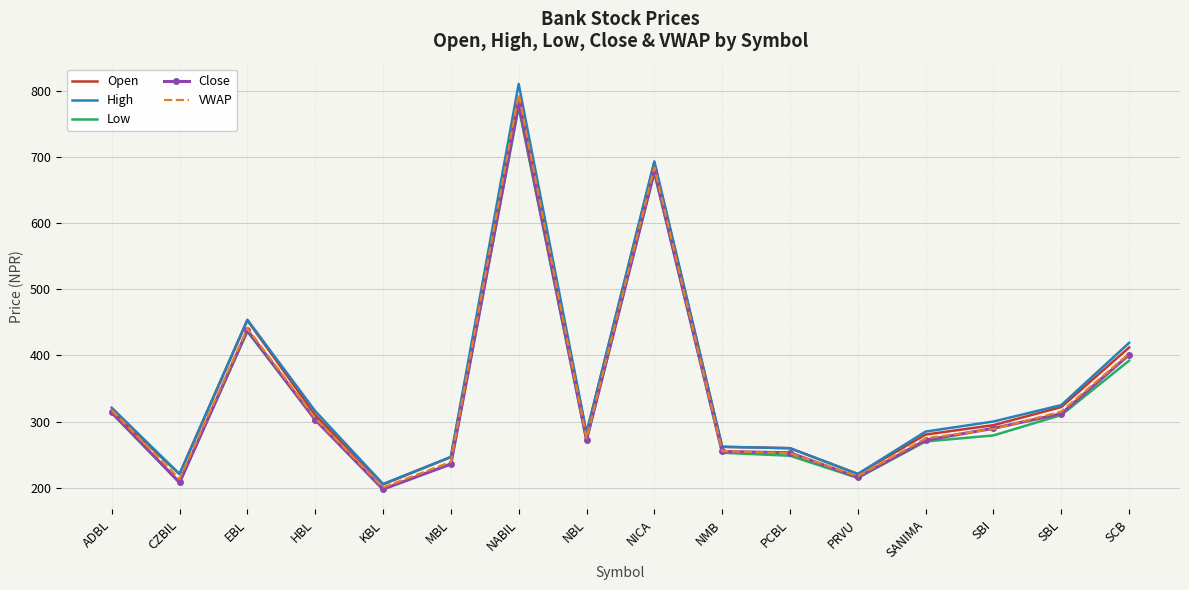

The VWAP series shows 683.9 at NICA. True or false?

True